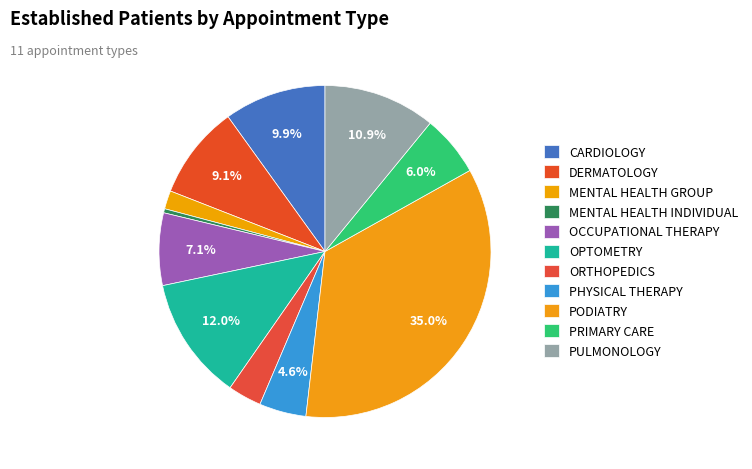

Rank the categories by value from highest to lowest.

PODIATRY, OPTOMETRY, PULMONOLOGY, CARDIOLOGY, DERMATOLOGY, OCCUPATIONAL THERAPY, PRIMARY CARE, PHYSICAL THERAPY, ORTHOPEDICS, MENTAL HEALTH GROUP, MENTAL HEALTH INDIVIDUAL